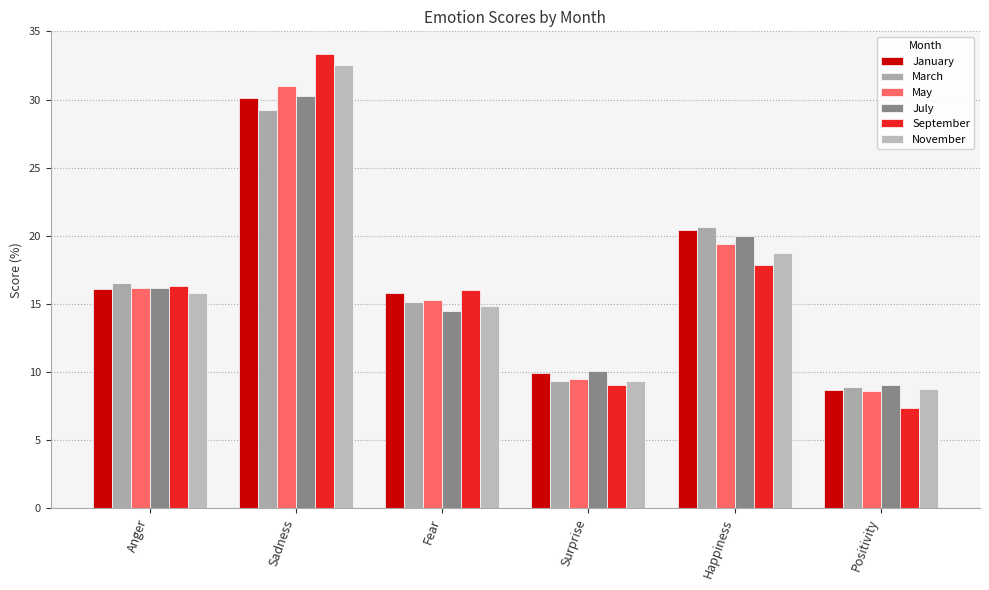

The January series shows 9.9 at Surprise. True or false?

True